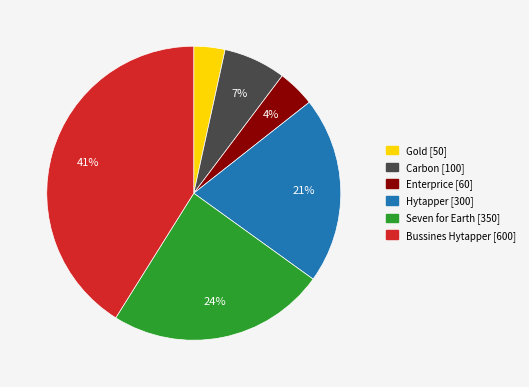

To the nearest percent, what is the average slice percentage?

17%